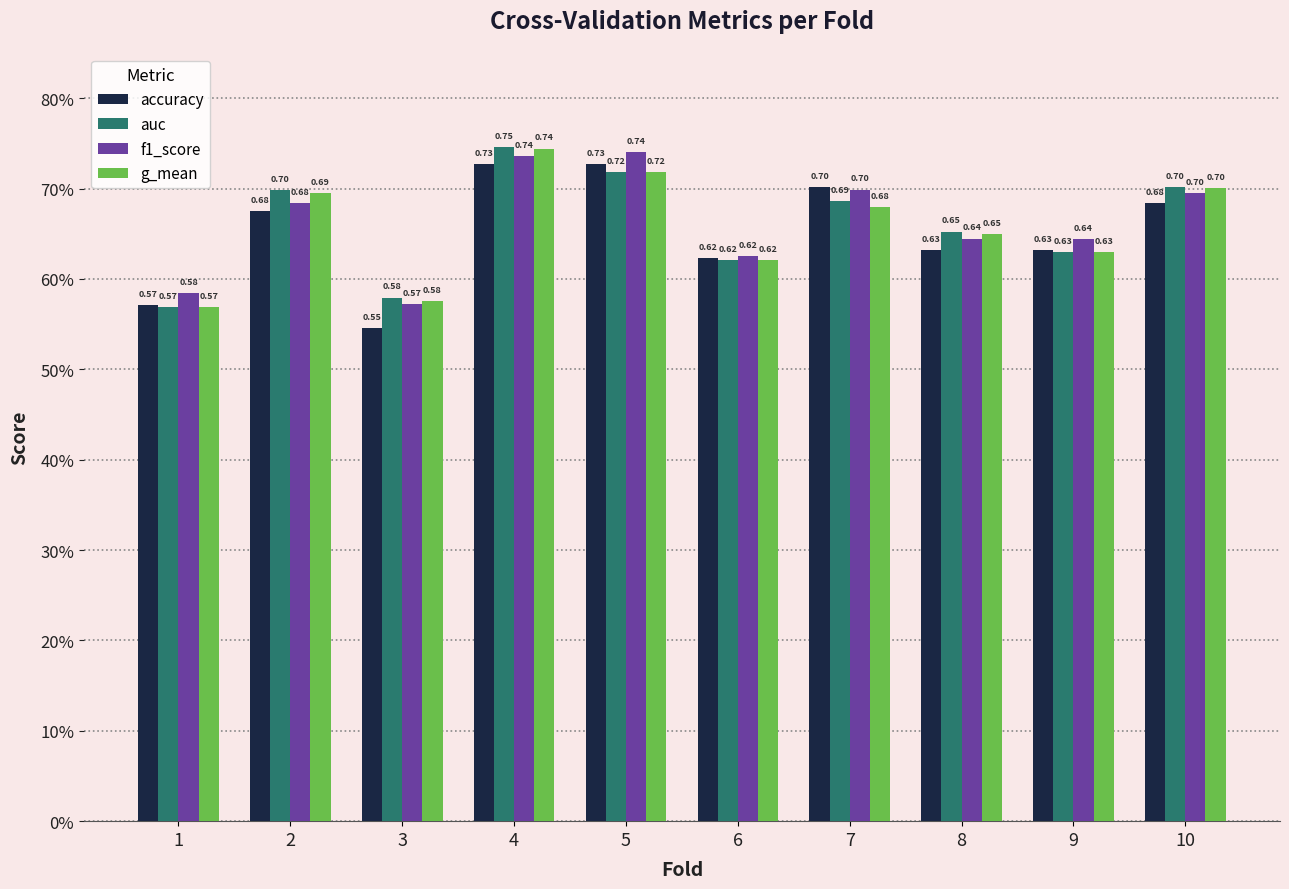

Rank the series at 8 from highest to lowest value.

auc, g_mean, f1_score, accuracy